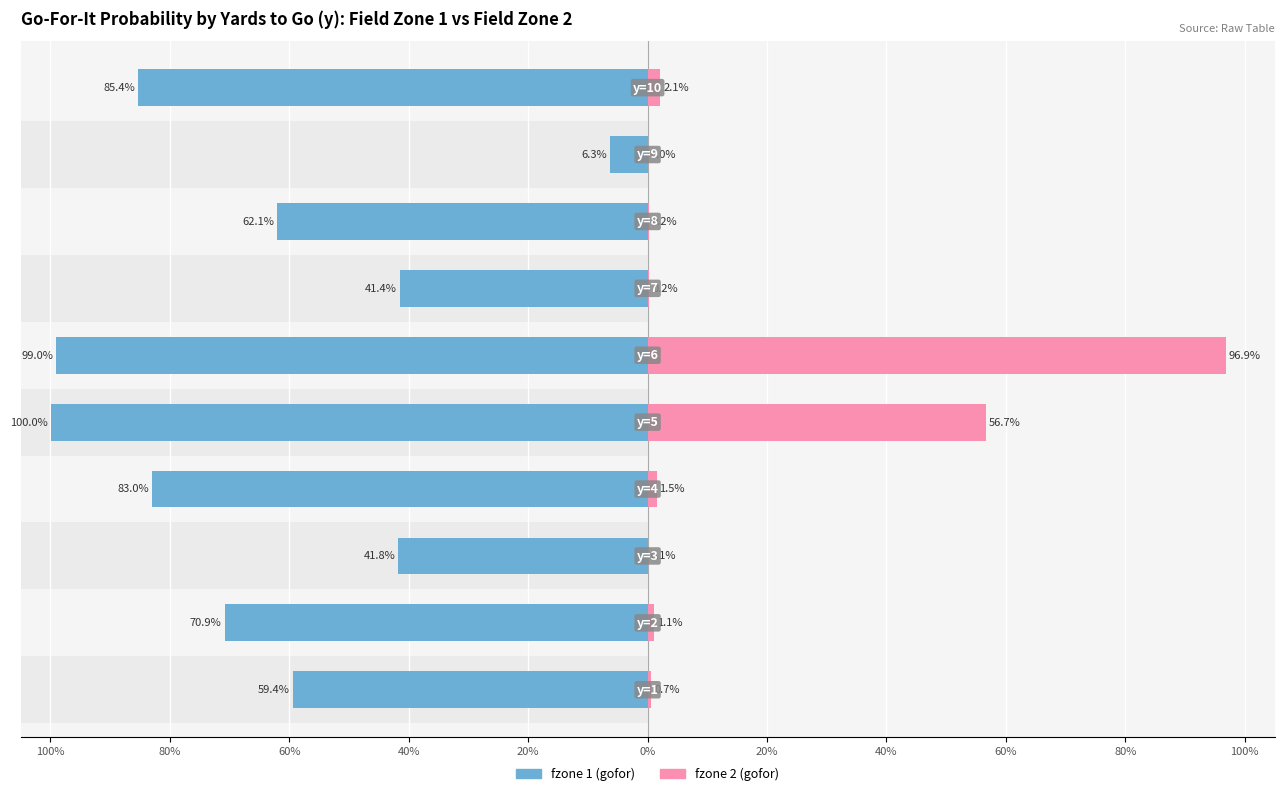

True or false: fzone 1 (gofor) has a value of -99.0 at 0%.

True